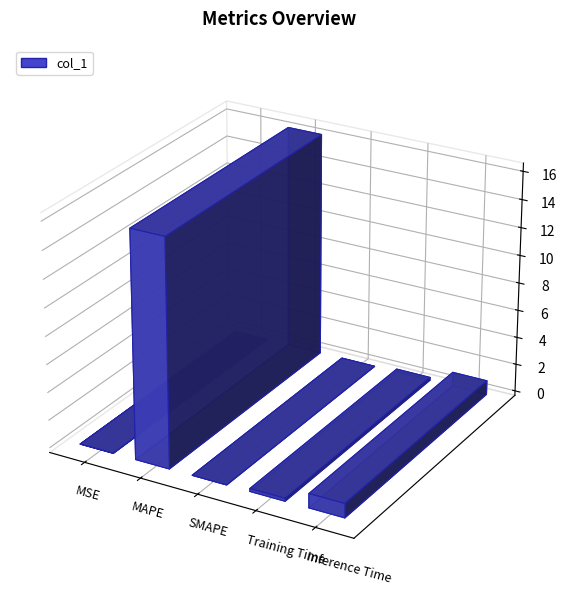

Is it true that the value at Training Time is 0.2?

True